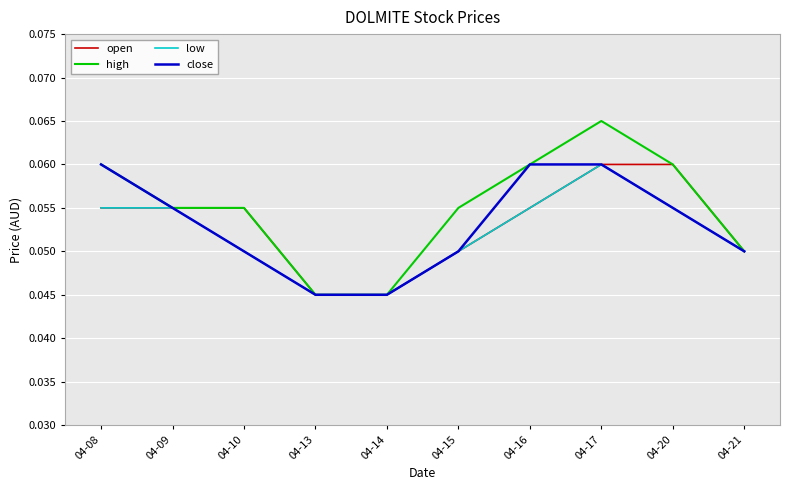

The open series shows 0.0 at 04-08. True or false?

False